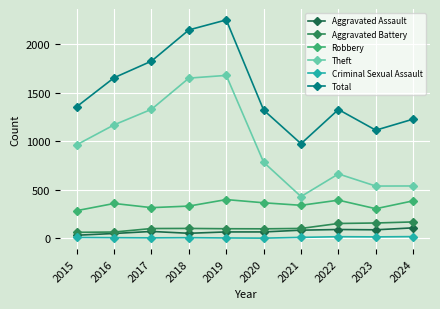

What is the minimum value for Aggravated Battery?

62